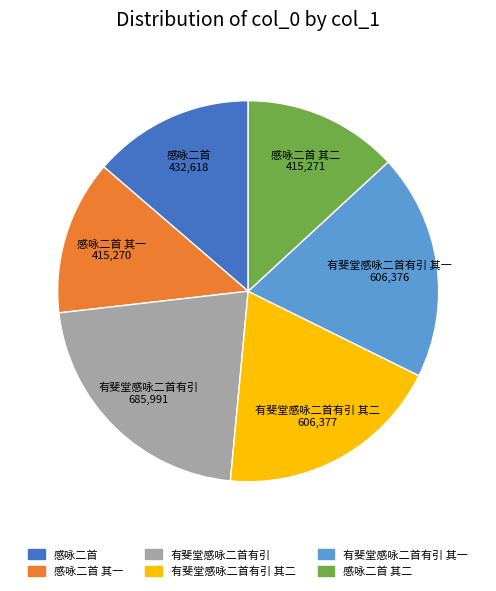

Is there a majority slice in this chart?

No